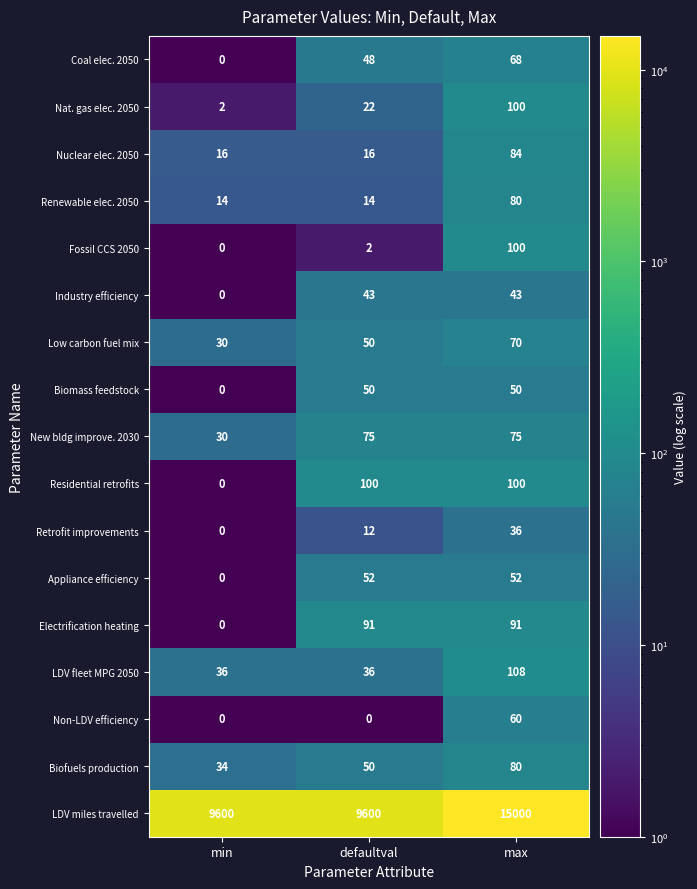

What is the sum of the Renewable elec. 2050 values at defaultval and max?

94